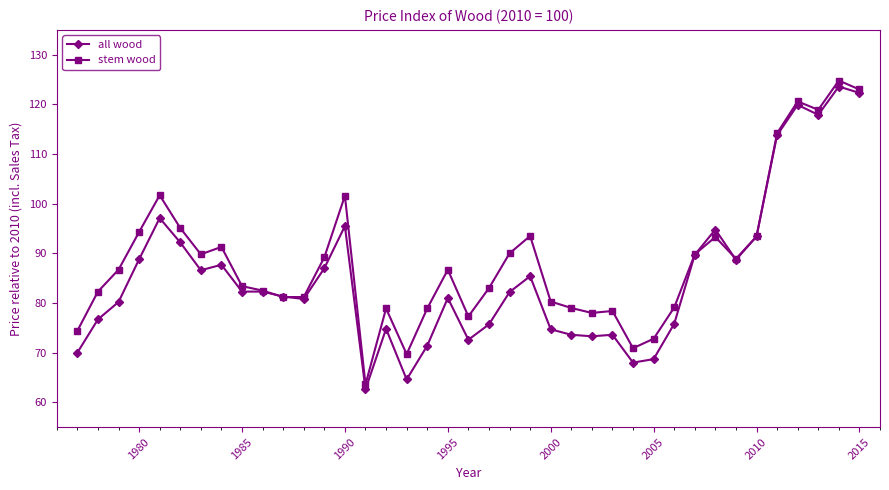

True or false: stem wood has more than 2 interior local peaks.

True